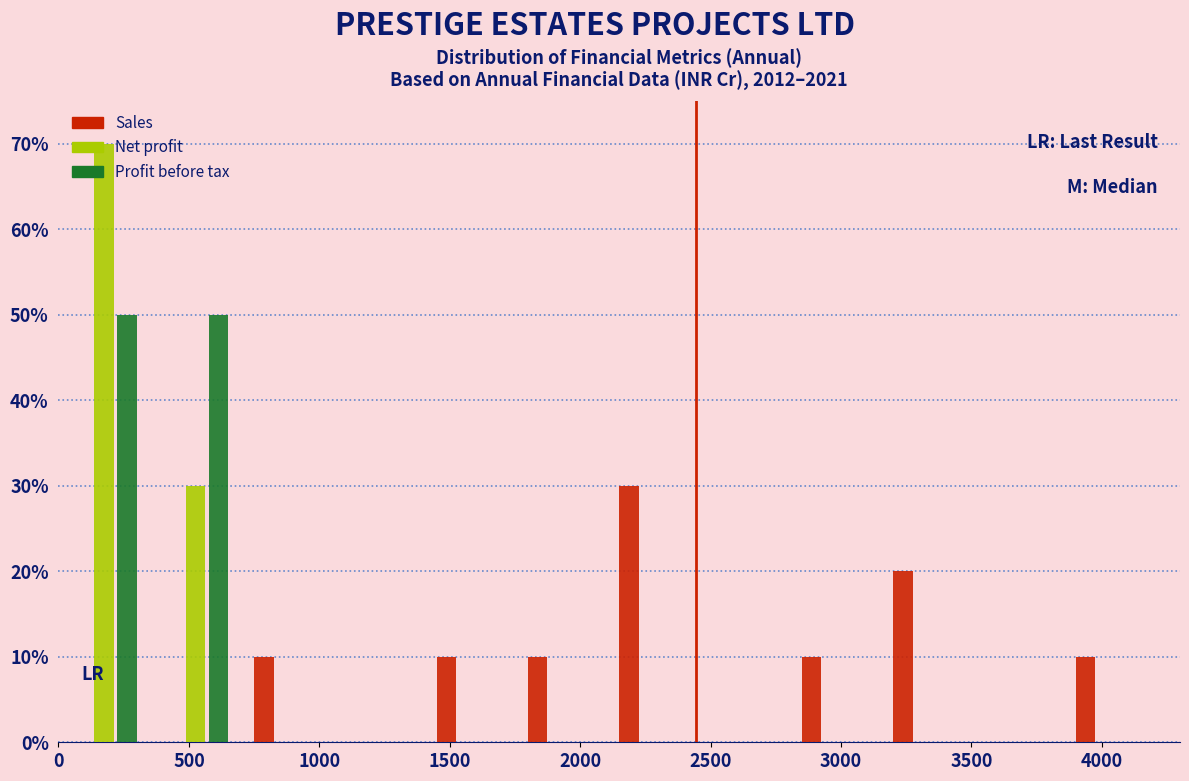

Reading left to right, list every range on the x-axis with the height of the bar of each series over it. The values are not printed on the chart, so give them approximately, as read against the axis.

0 to 350: Sales=0	Net profit=70	Profit before tax=50
350 to 700: Sales=0	Net profit=30	Profit before tax=50
700 to 1050: Sales=10	Net profit=0	Profit before tax=0
1050 to 1400: Sales=0	Net profit=0	Profit before tax=0
1400 to 1750: Sales=10	Net profit=0	Profit before tax=0
1750 to 2100: Sales=10	Net profit=0	Profit before tax=0
2100 to 2450: Sales=30	Net profit=0	Profit before tax=0
2450 to 2800: Sales=0	Net profit=0	Profit before tax=0
2800 to 3150: Sales=10	Net profit=0	Profit before tax=0
3150 to 3500: Sales=20	Net profit=0	Profit before tax=0
3500 to 3850: Sales=0	Net profit=0	Profit before tax=0
3850 to 4200: Sales=10	Net profit=0	Profit before tax=0